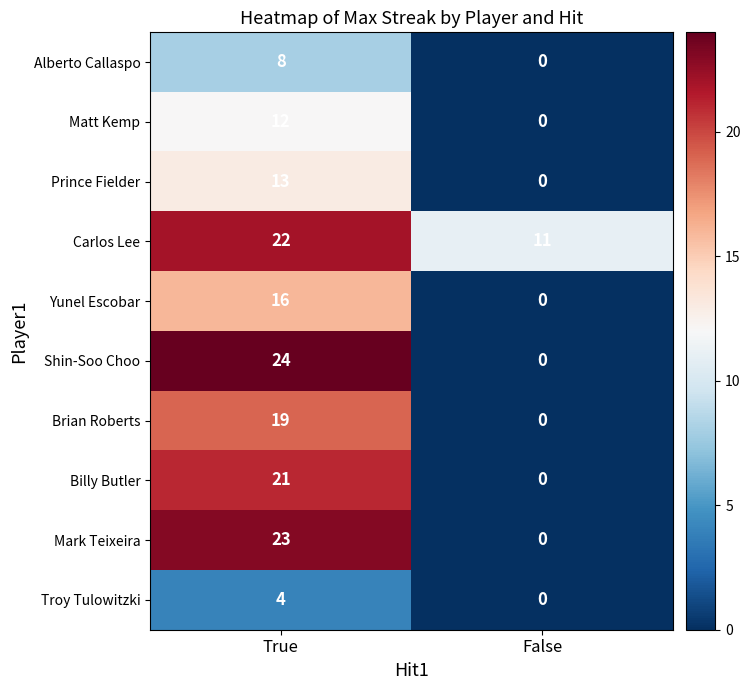

At which label is Carlos Lee closest to 16?

False